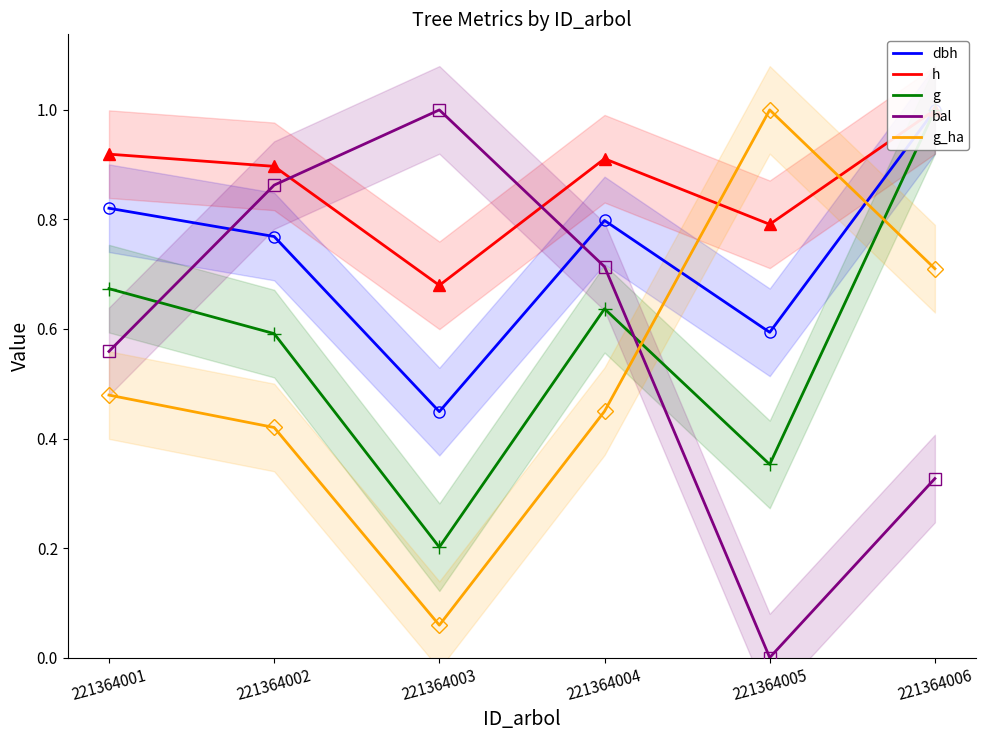

Is the value of g_ha at 221364002 greater than the value of dbh at 221364004?

No